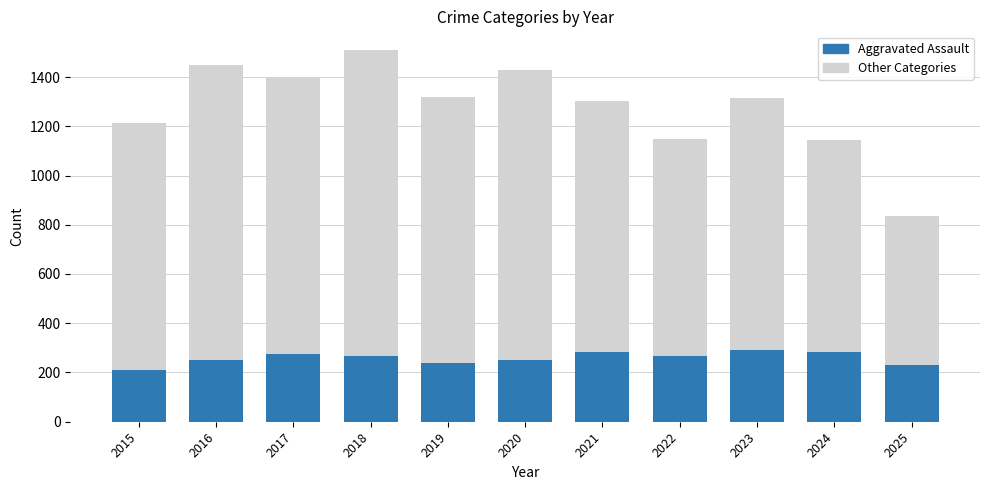

What is the total value across all series at 2024?

1146